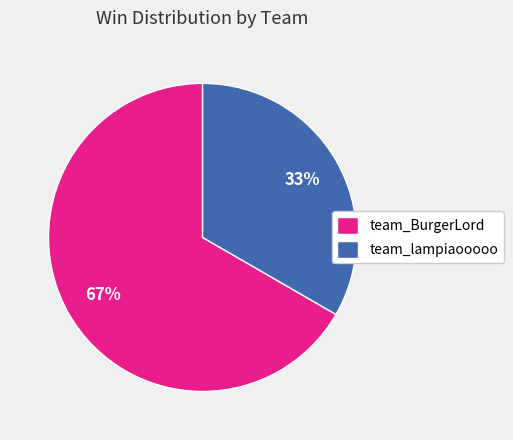

How many segments does this pie chart have?

2